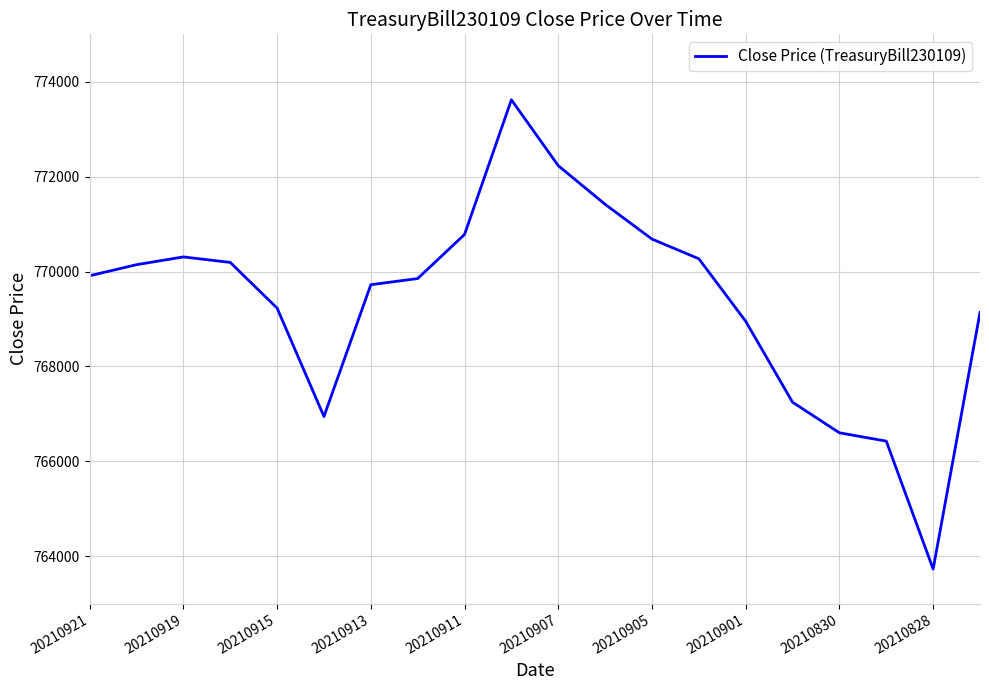

What is the difference between the maximum and minimum values?

9892